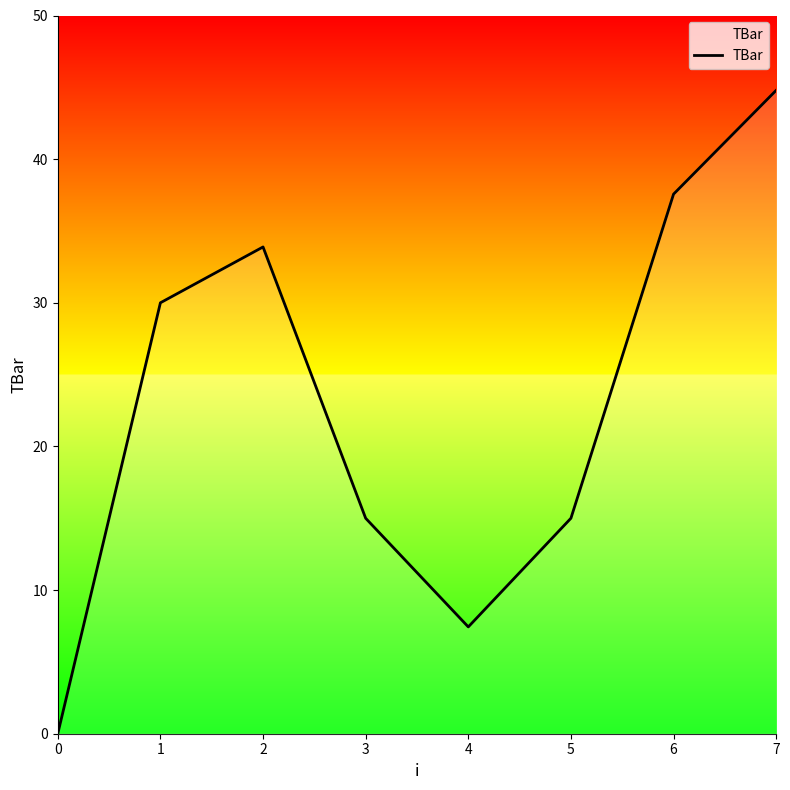

Where is the first local minimum?

4